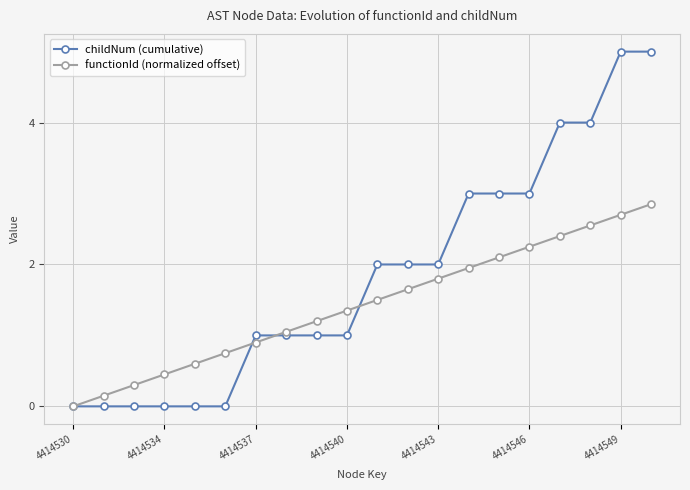

What is the value of the childNum (cumulative) point at the 14th from the left?

3.0